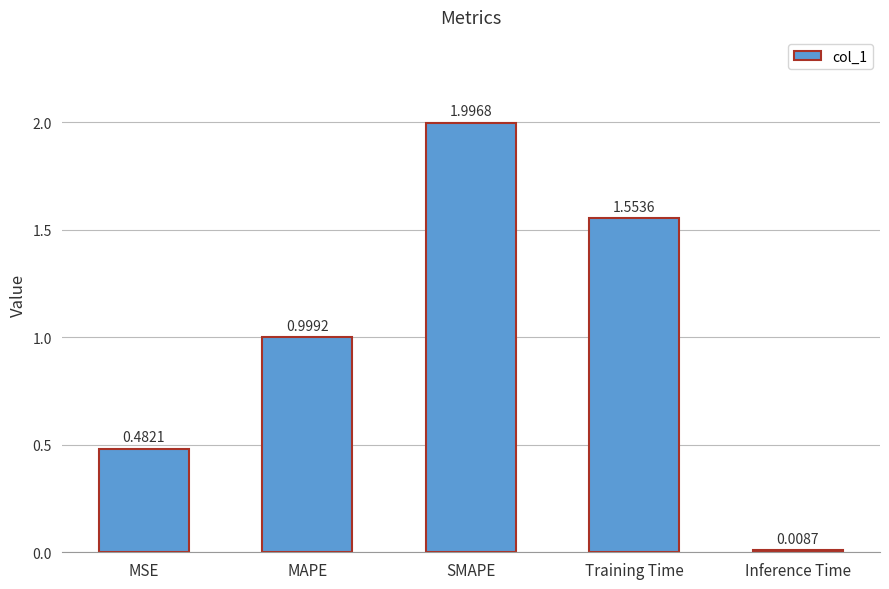

Does the chart contain any negative values?

No